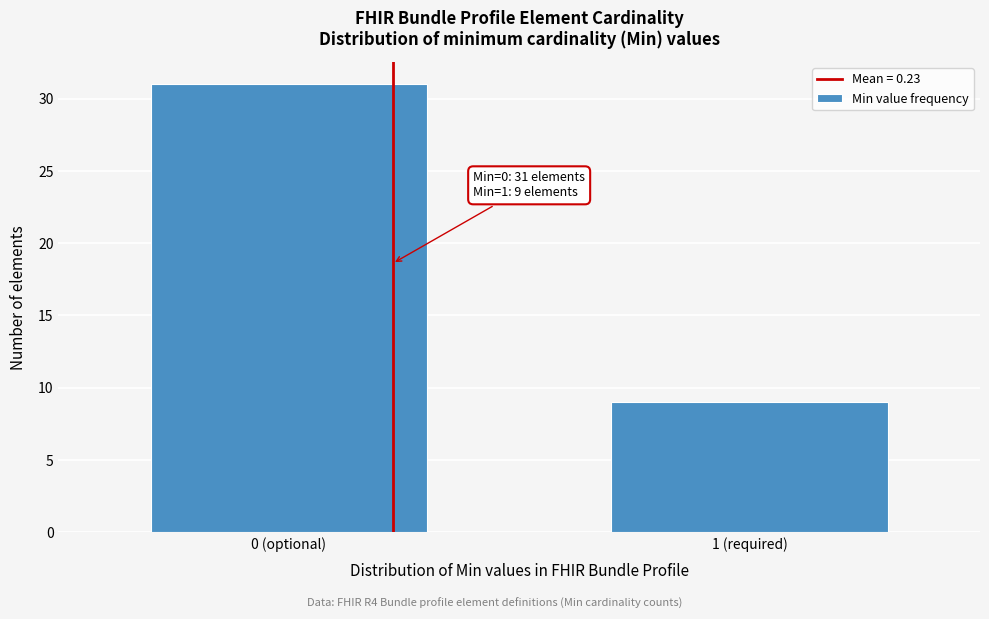

Reading right to left, transcribe all the data shown in this chart.

1 (required)=9	0 (optional)=31